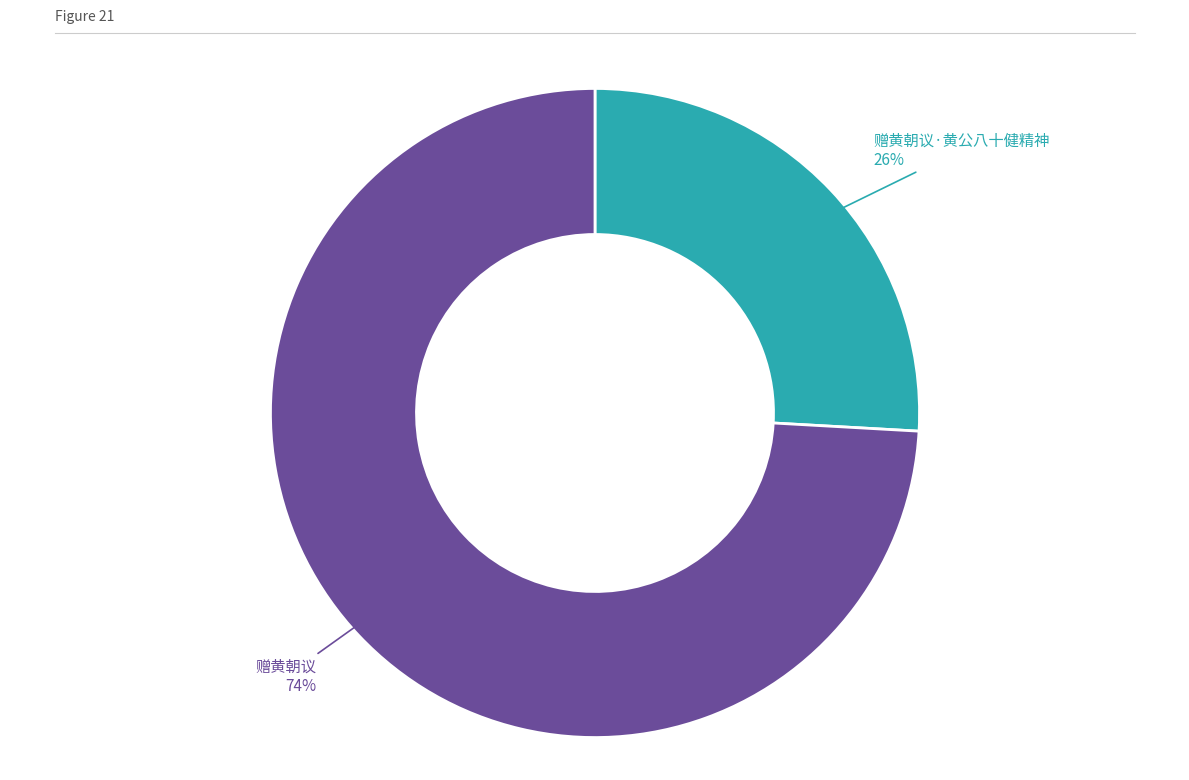

To the nearest percent, what is the average slice percentage?

50%